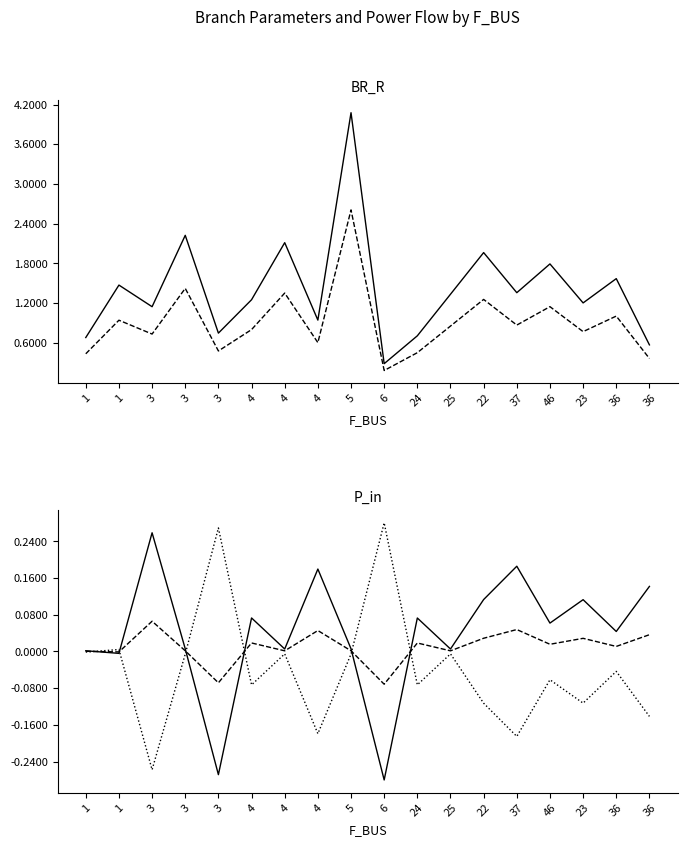

What are all the series names shown in the legend?

BR_R, BR_X, P_in, Q_in, P_out